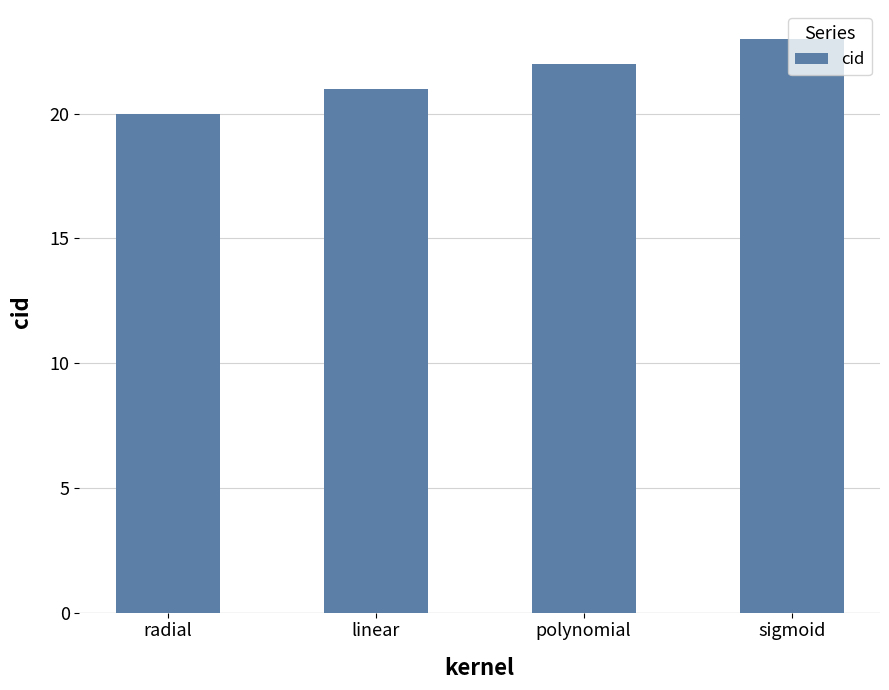

What is the sum of the values at linear and polynomial?

43